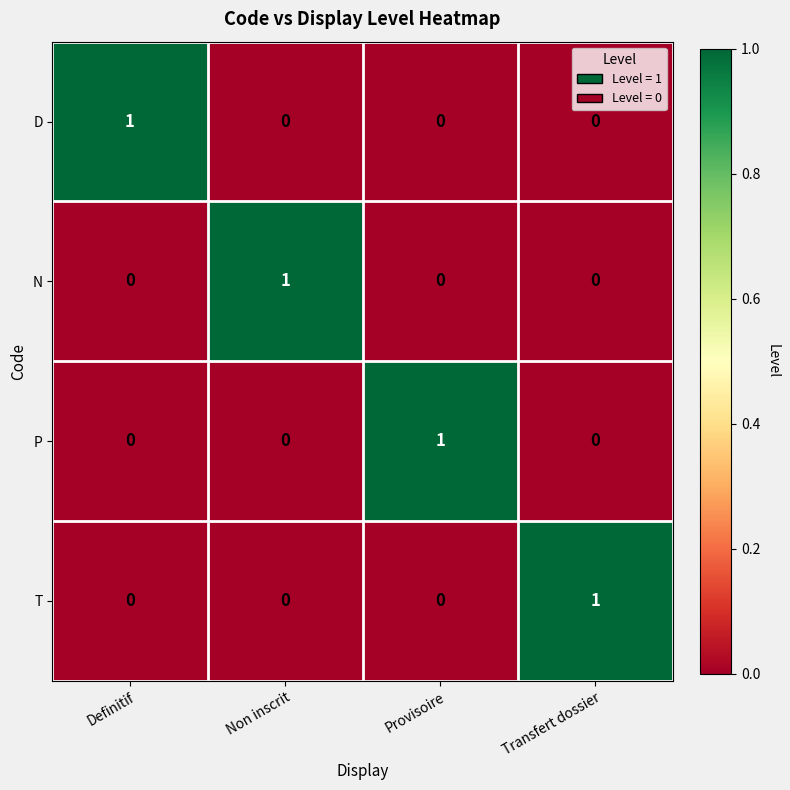

Is the value of P at Provisoire greater than the value of D at Transfert dossier?

Yes